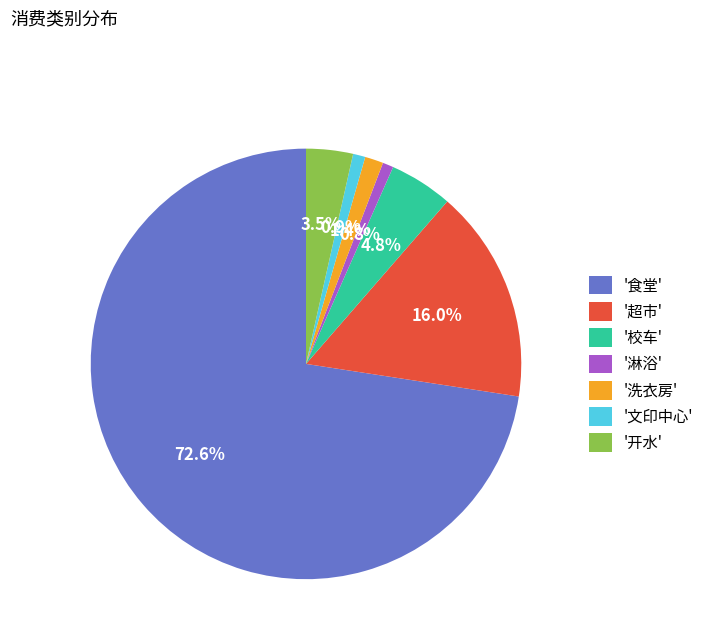

To the nearest percent, what is the difference between the largest and smallest slice percentages?

72%